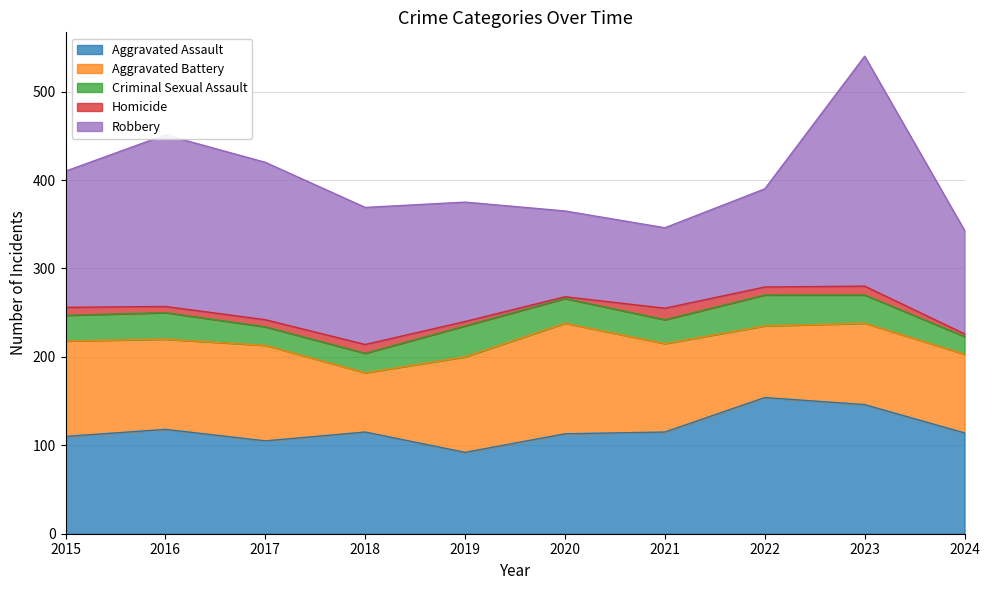

What is the value of the Criminal Sexual Assault point at the 7th from the left?

27